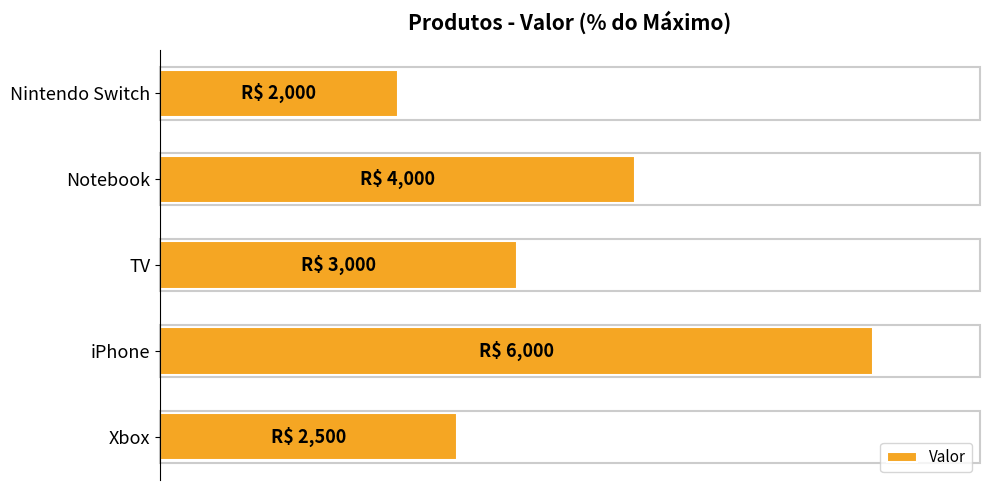

What is the sum of all values?

291.7